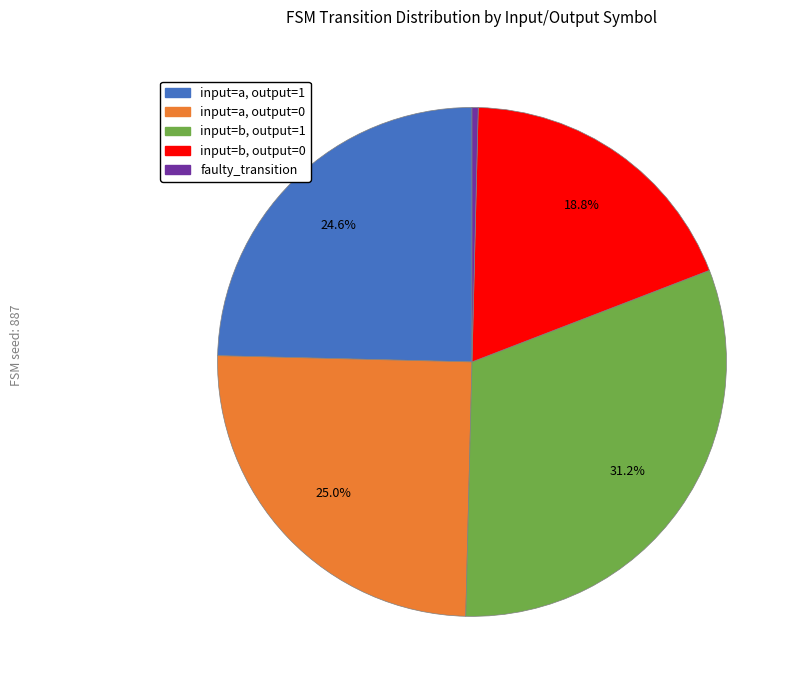

Does any single category account for the majority?

No